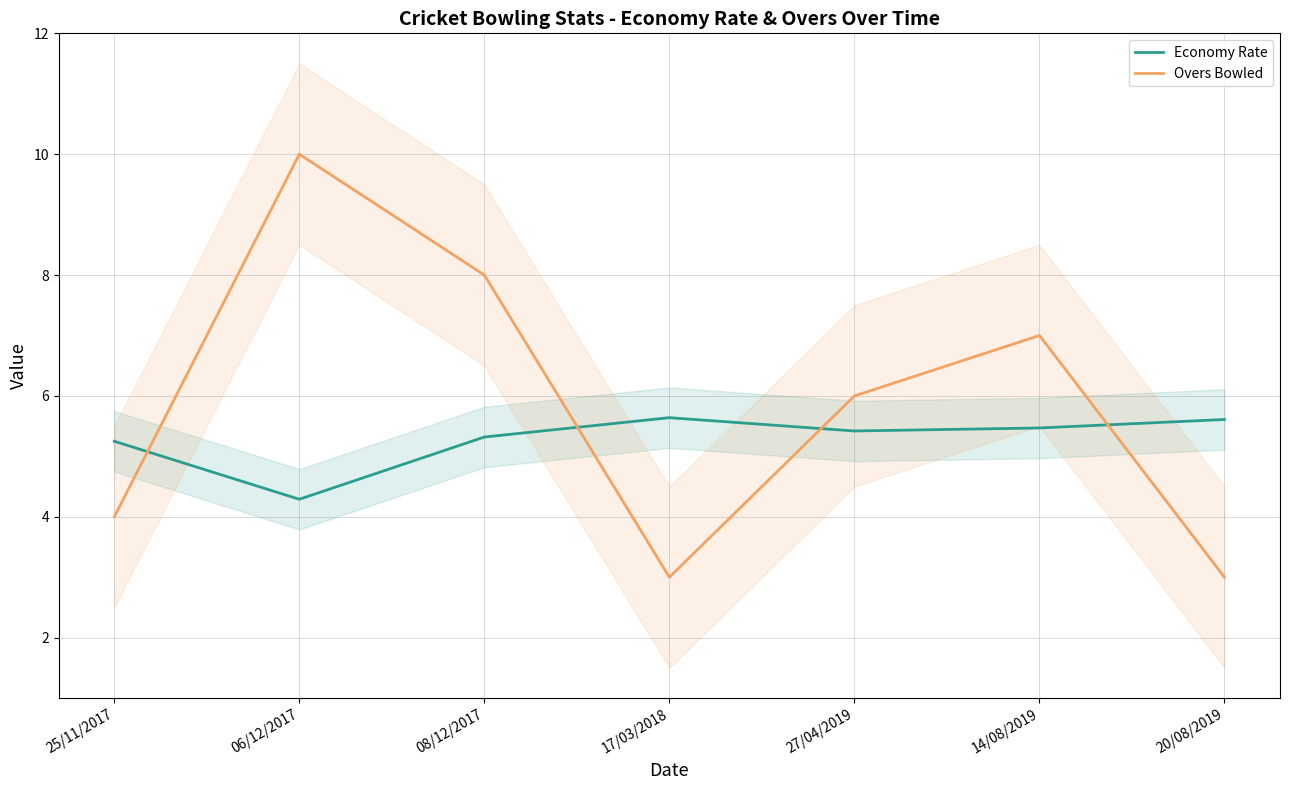

What is the maximum value for Overs Bowled?

10.0